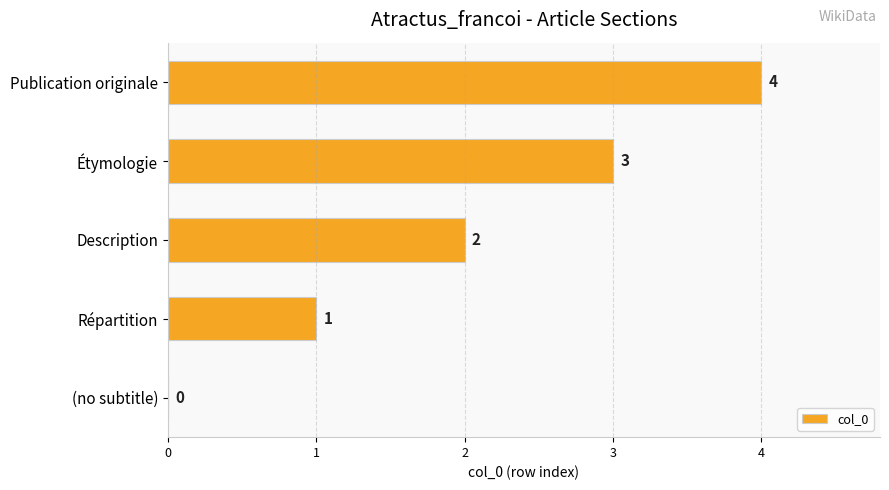

True or false: the data shows -2 at (no subtitle).

False